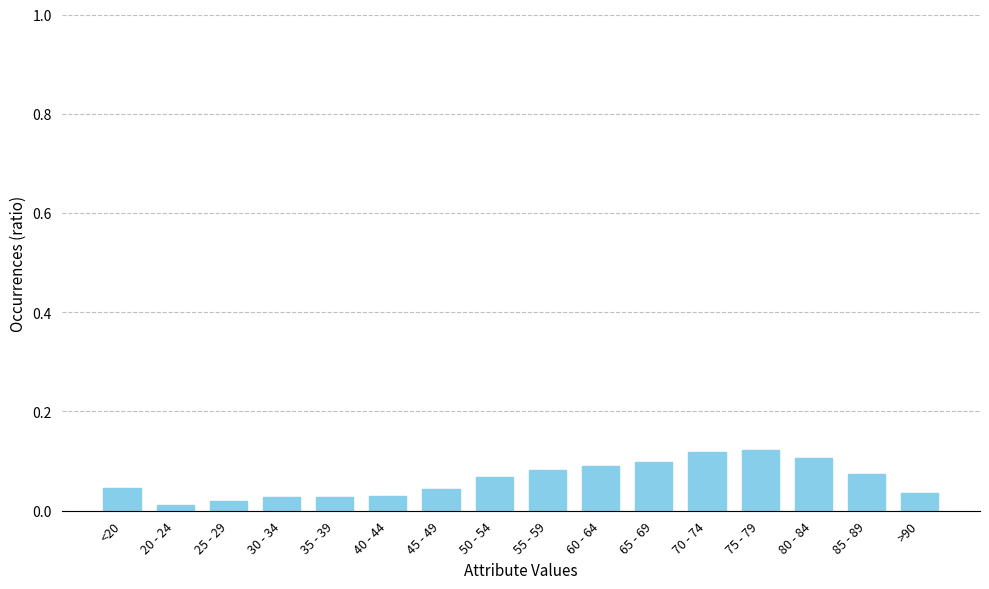

True or false: the data shows 0.1 at 85 - 89.

True